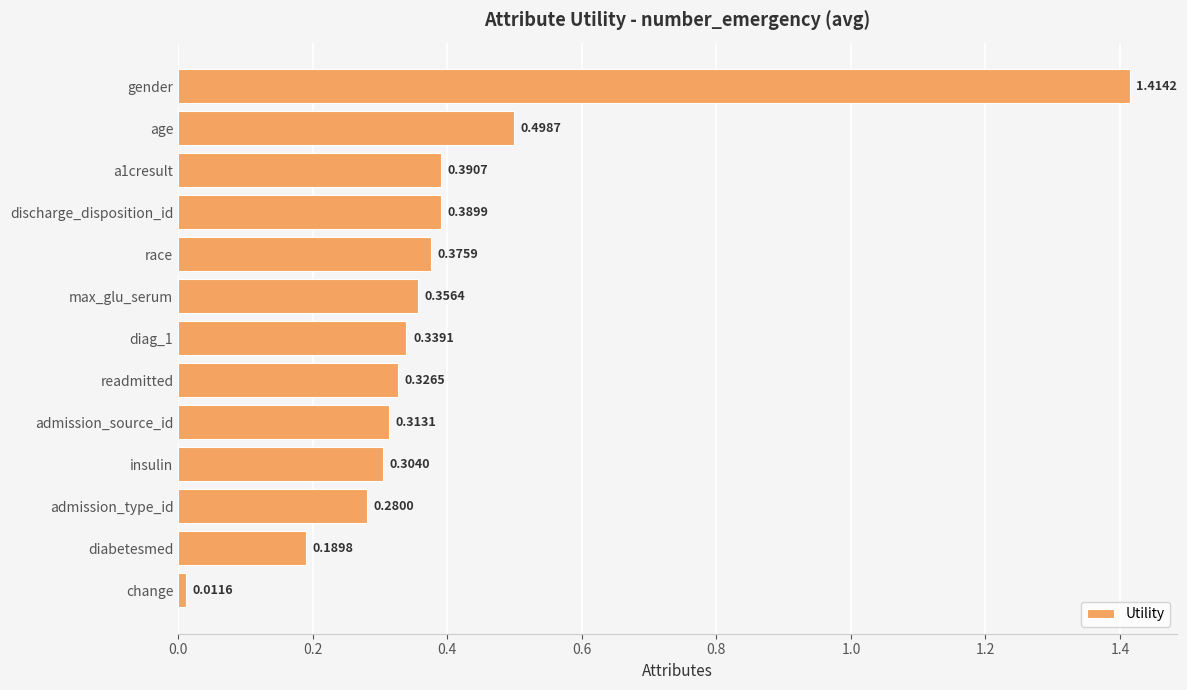

What is the label of the 6th bar from the top?

max_glu_serum